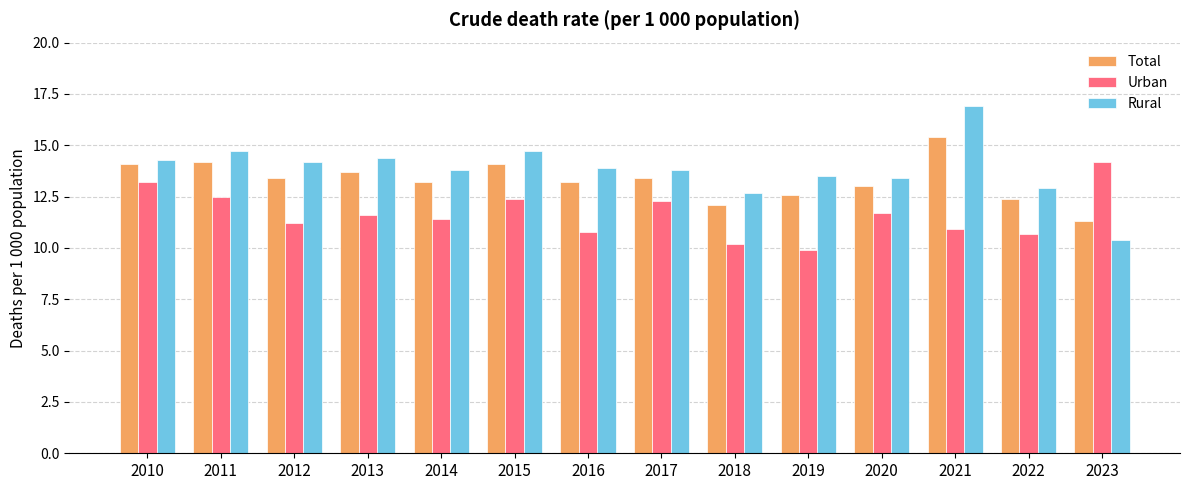

How many bars are there in each group?

3